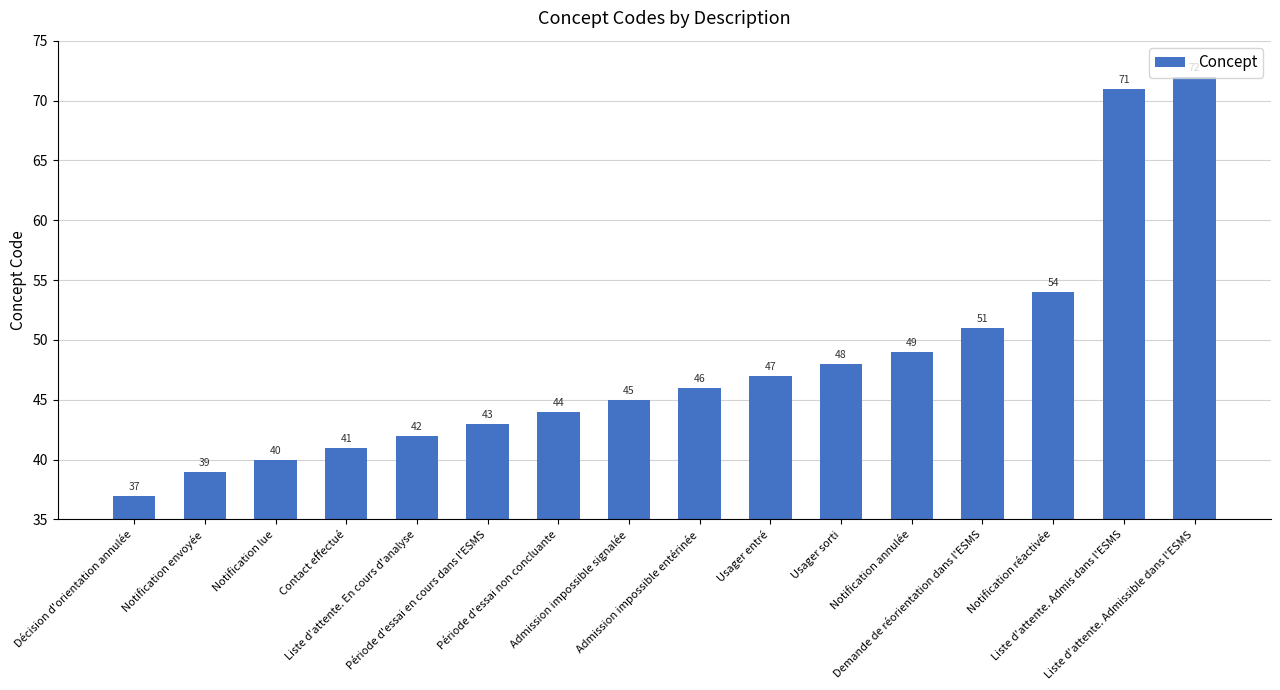

How many series are shown in this chart?

1